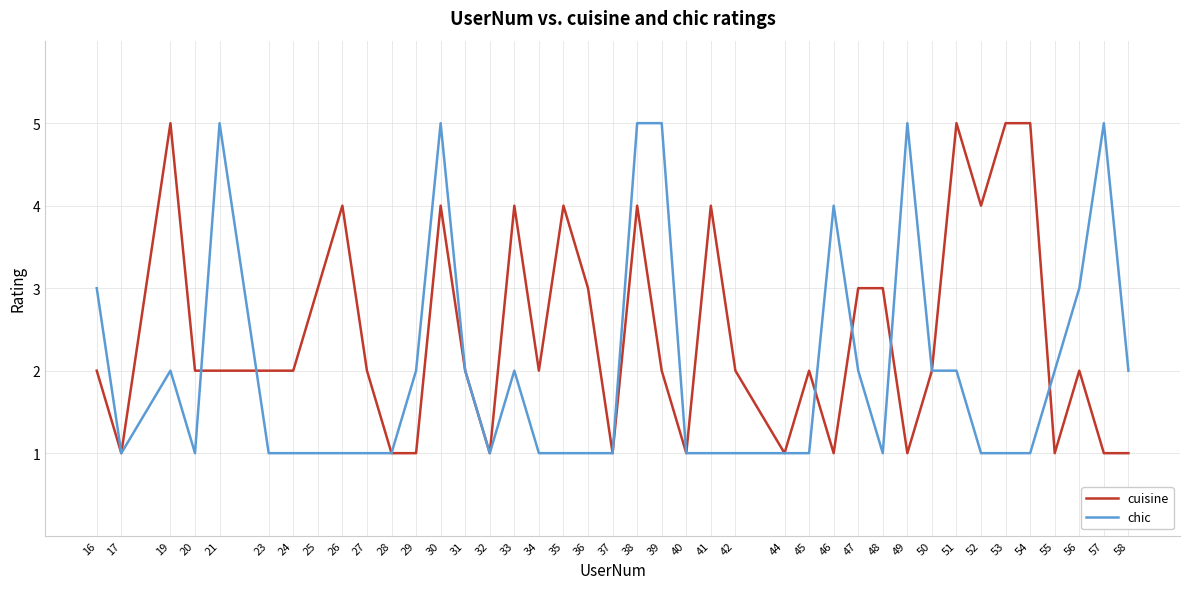

What is the total value across all series at 45?

3